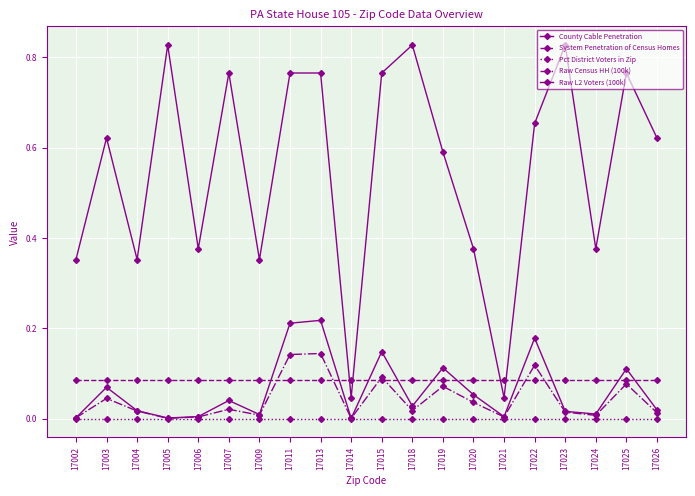

List the series in order of their peak value, lowest first.

Pct District Voters in Zip, System Penetration of Census Homes, Raw Census HH (100k), Raw L2 Voters (100k), County Cable Penetration